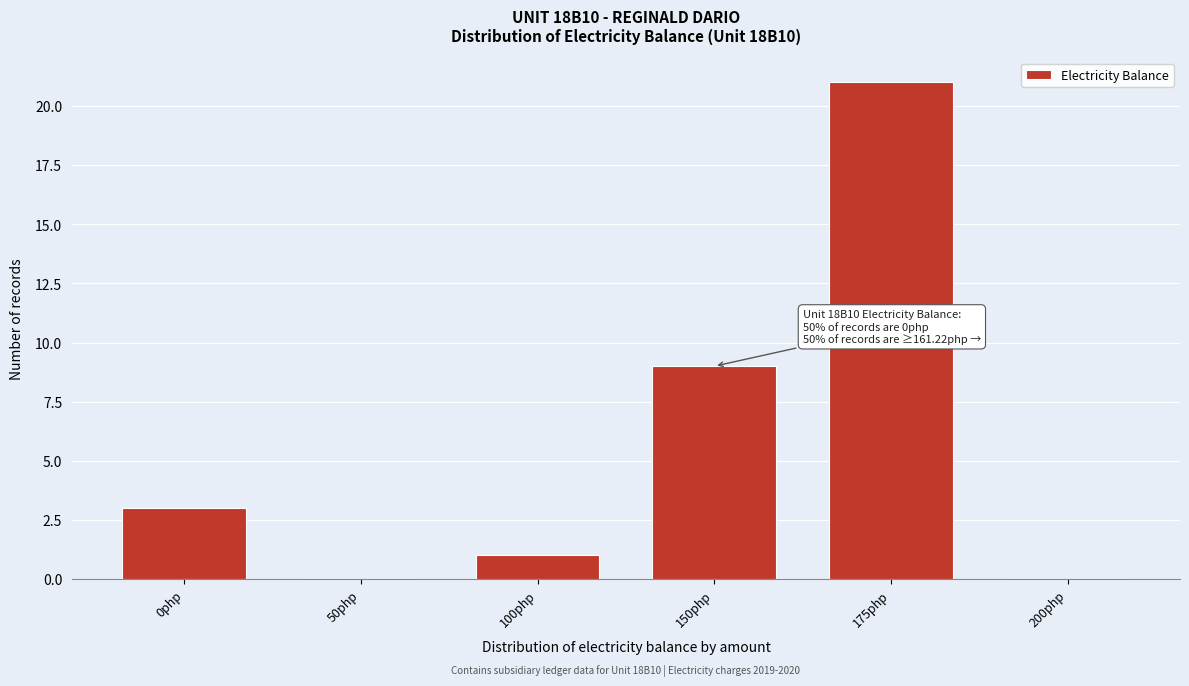

Reading right to left, what are all the values shown in this chart?

200php=0	175php=21	150php=9	100php=1	50php=0	0php=3